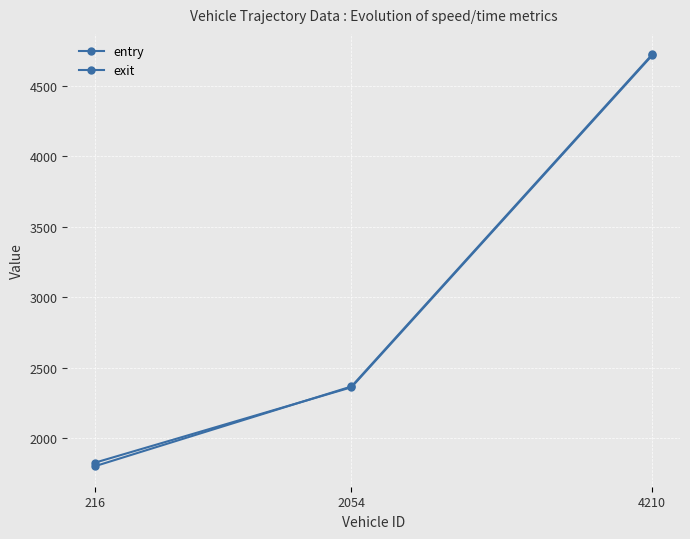

At which label is exit closest to 3262?

2054